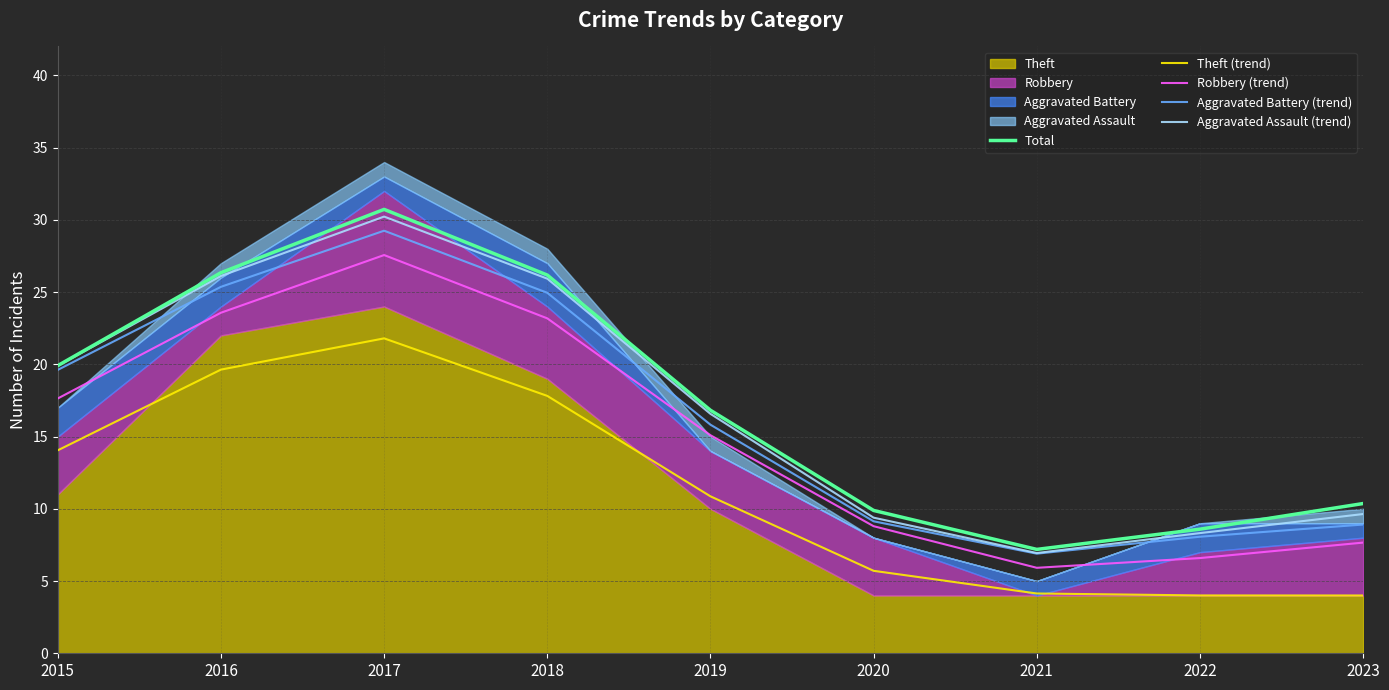

How many values in the Total series are below 16?

4